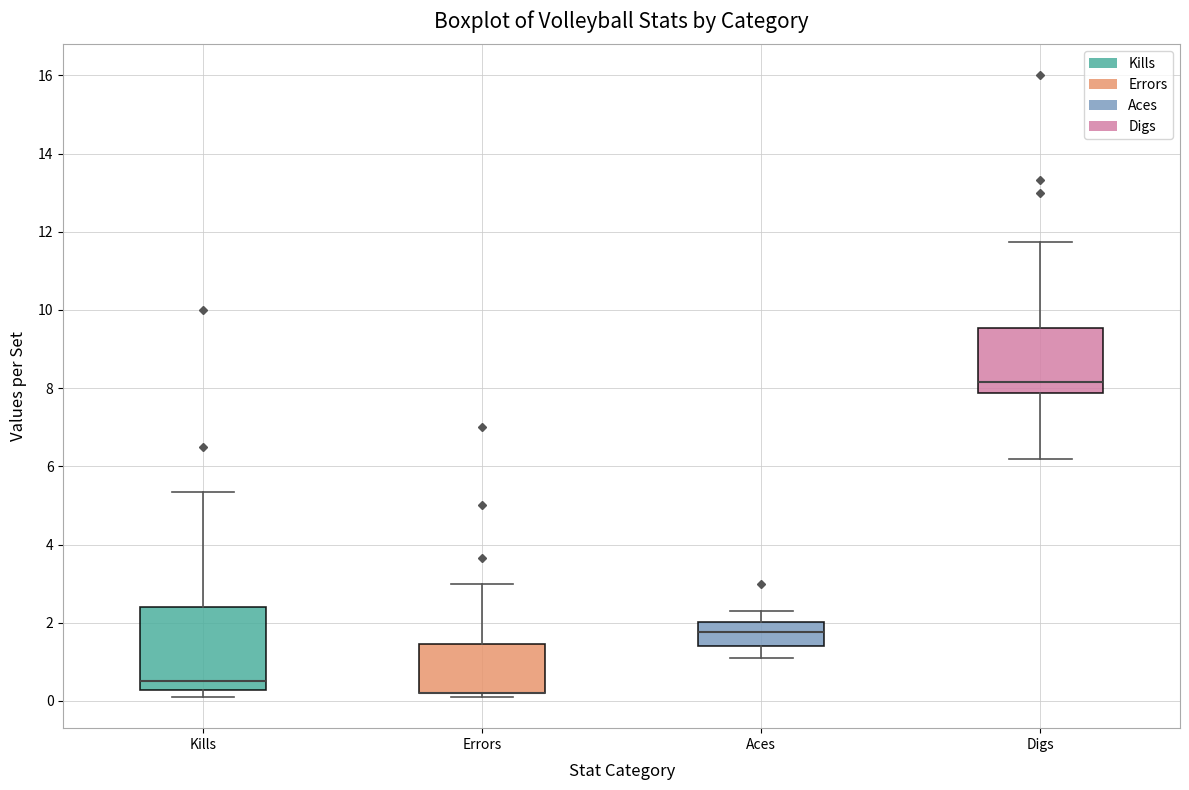

Reading left to right, transcribe this box plot: for each box, give where its median line is, the range the box spans, and where its two whiskers end, as read against the y-axis. The values are not printed on the chart, so give them approximately, as read against the axis.

Kills: median 0.6, box 0.2 to 2.4, whiskers 0.2 (just below the box's lower edge) to 5.4
Errors: median 0.2 (drawn on the box's lower edge), box 0.2 to 1.4, whiskers 0.2 (just below the box's lower edge) to 3.0
Aces: median 1.8, box 1.4 to 2.0, whiskers 1.2 to 2.4
Digs: median 8.2, box 7.8 to 9.6, whiskers 6.2 to 11.8